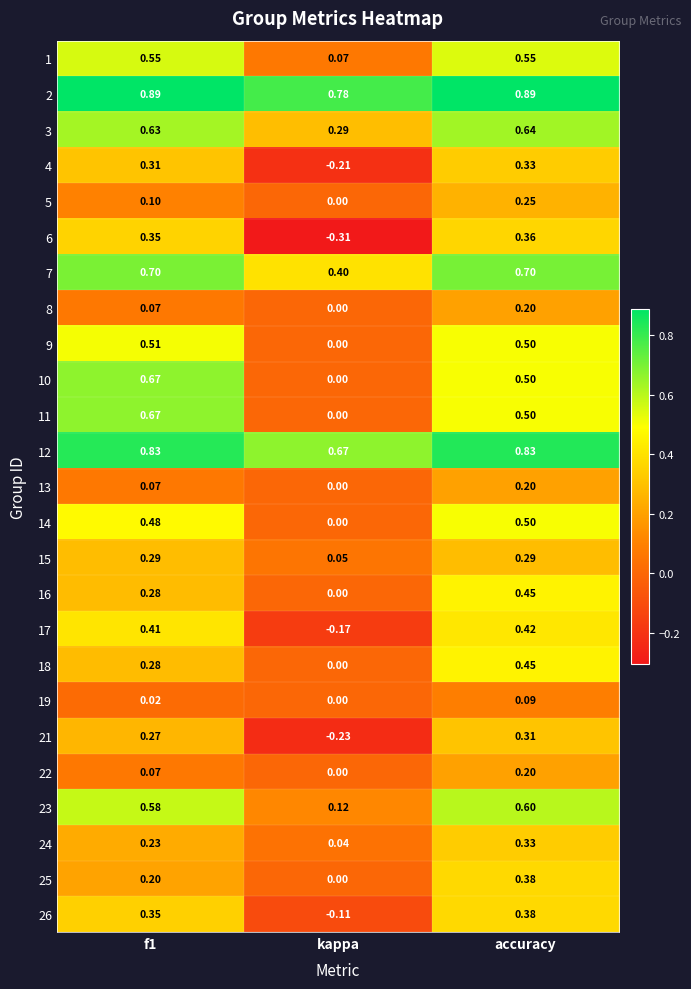

At which label is 12 closest to 0?

kappa